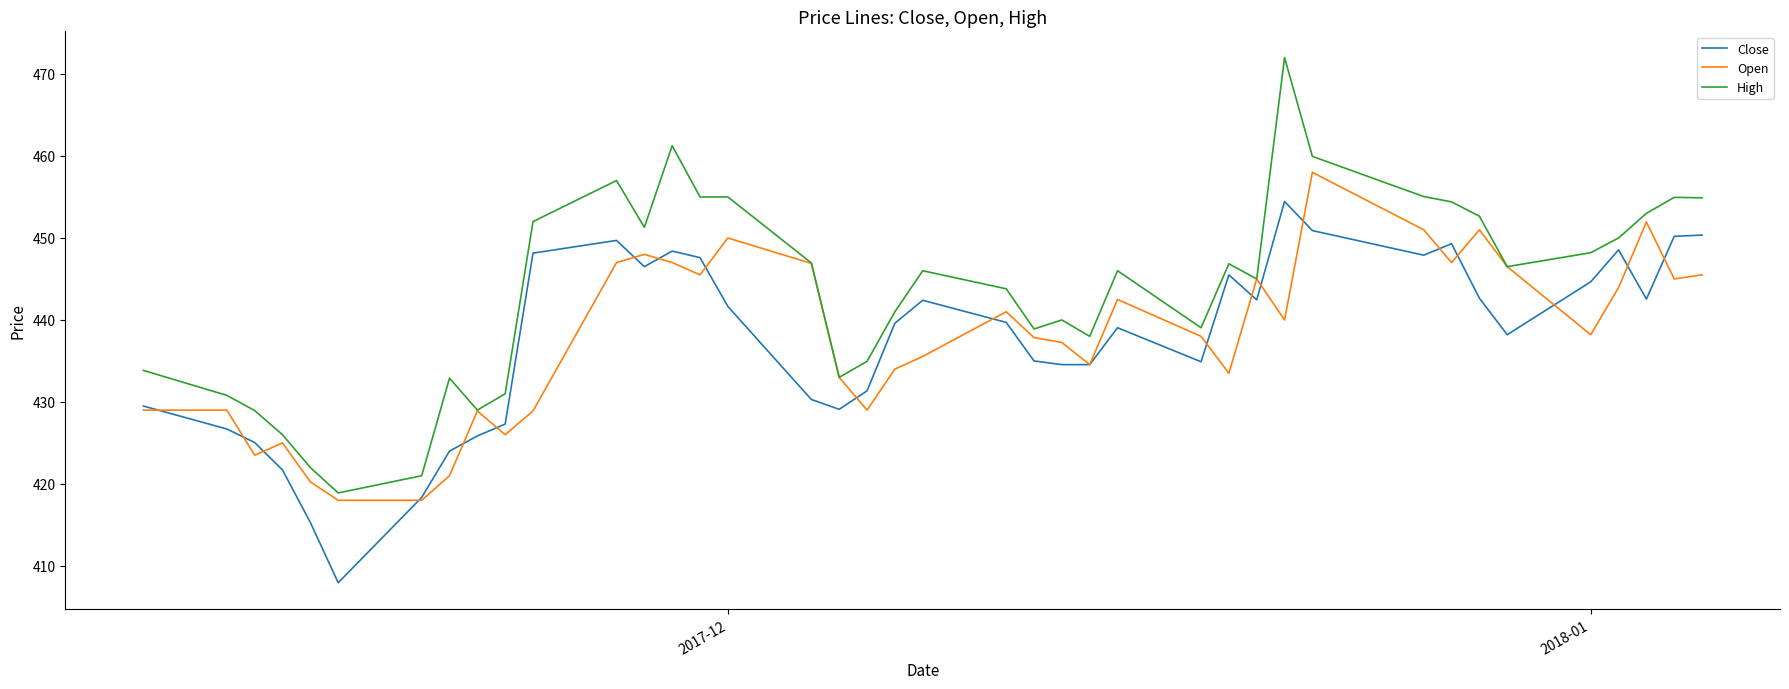

What is the minimum value for High?

418.9